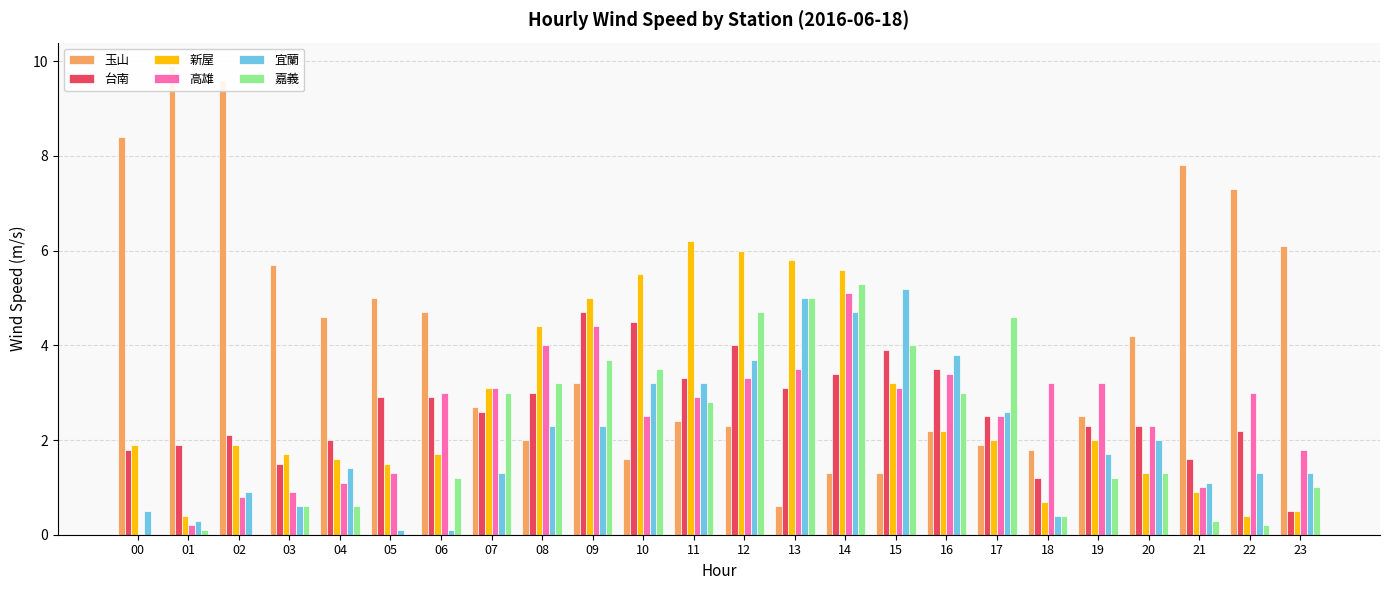

Which category has the lowest value across all series?

00